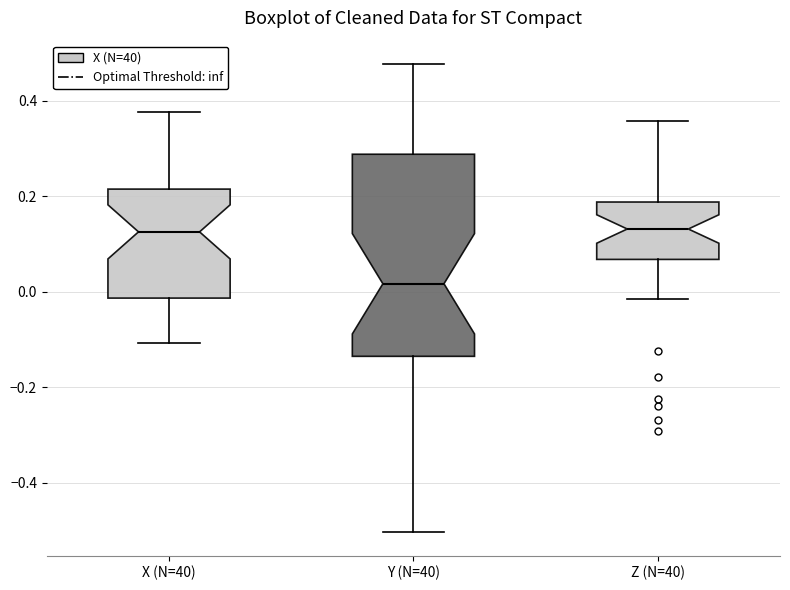

Reading left to right, read every box against the y-axis: the position of its median line, the range the box covers, and the ends of its whiskers. The values are not printed on the chart, so give them approximately, as read against the axis.

X (N=40): median 0.12, box -0.02 to 0.22, whiskers -0.10 to 0.38
Y (N=40): median 0.02, box -0.14 to 0.28, whiskers -0.50 to 0.48
Z (N=40): median 0.14, box 0.06 to 0.18, whiskers -0.02 to 0.36